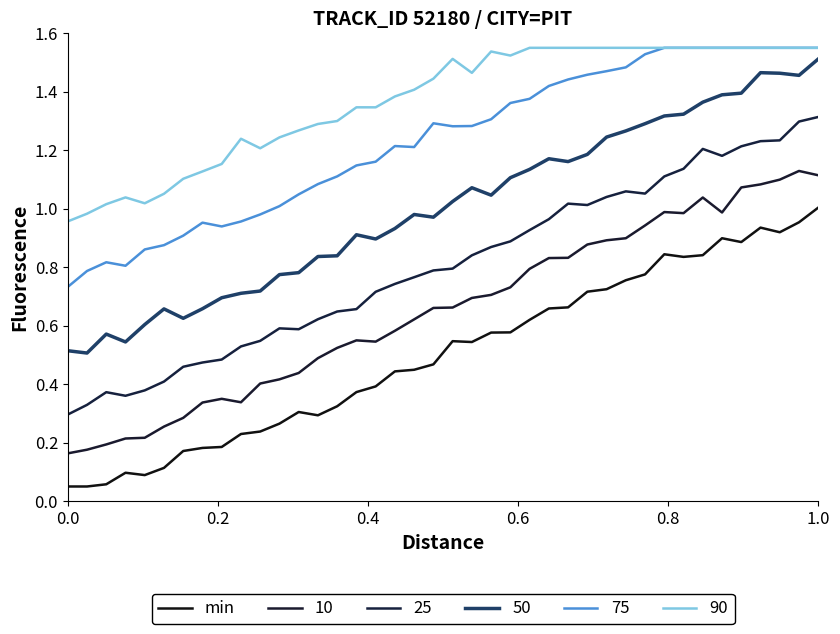

How many lines are shown in the chart?

6